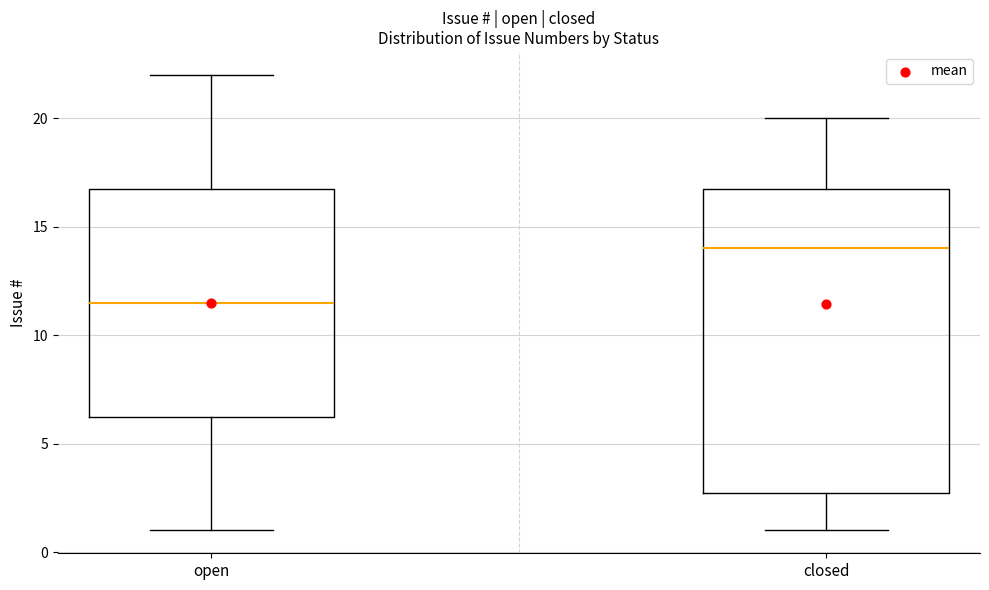

Comparing the boxes themselves (not the whiskers), which one is the tallest?

closed